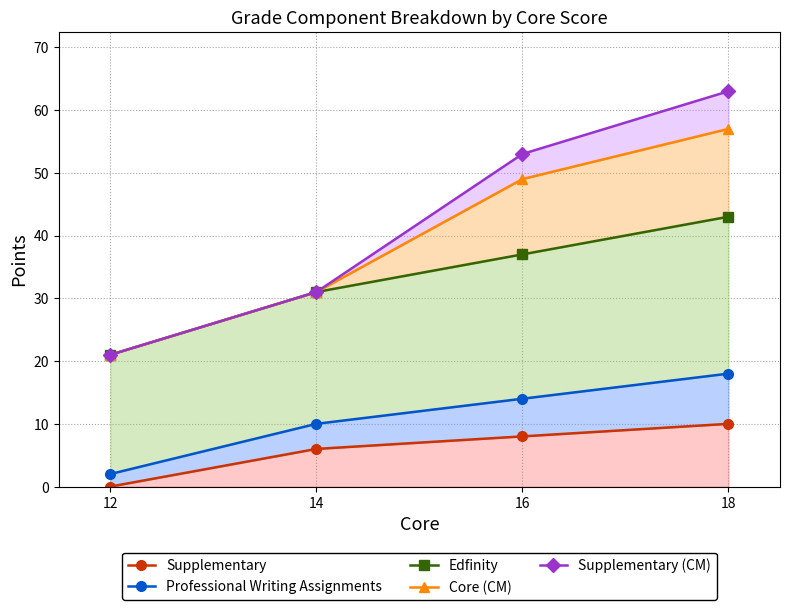

Which series has the widest spread of values?

Supplementary (CM)